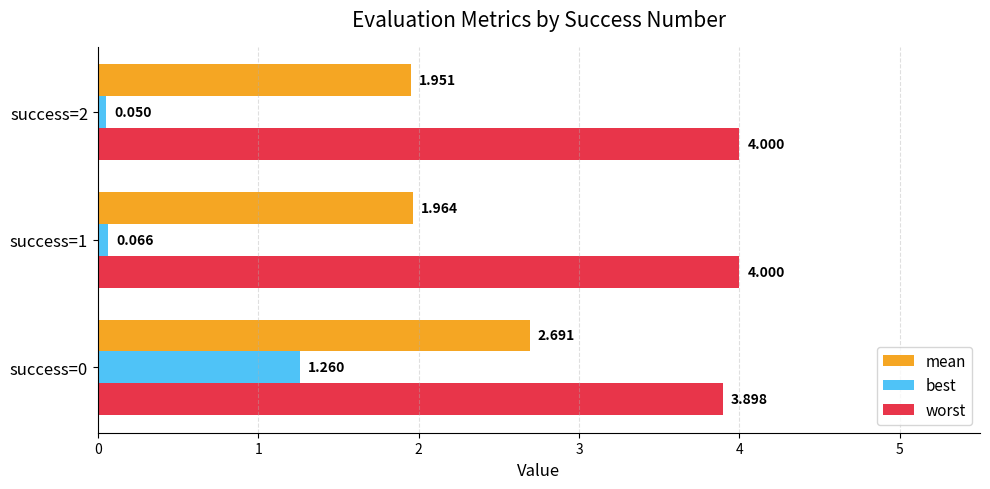

Between success=0 and success=2, which series saw the biggest shift?

best